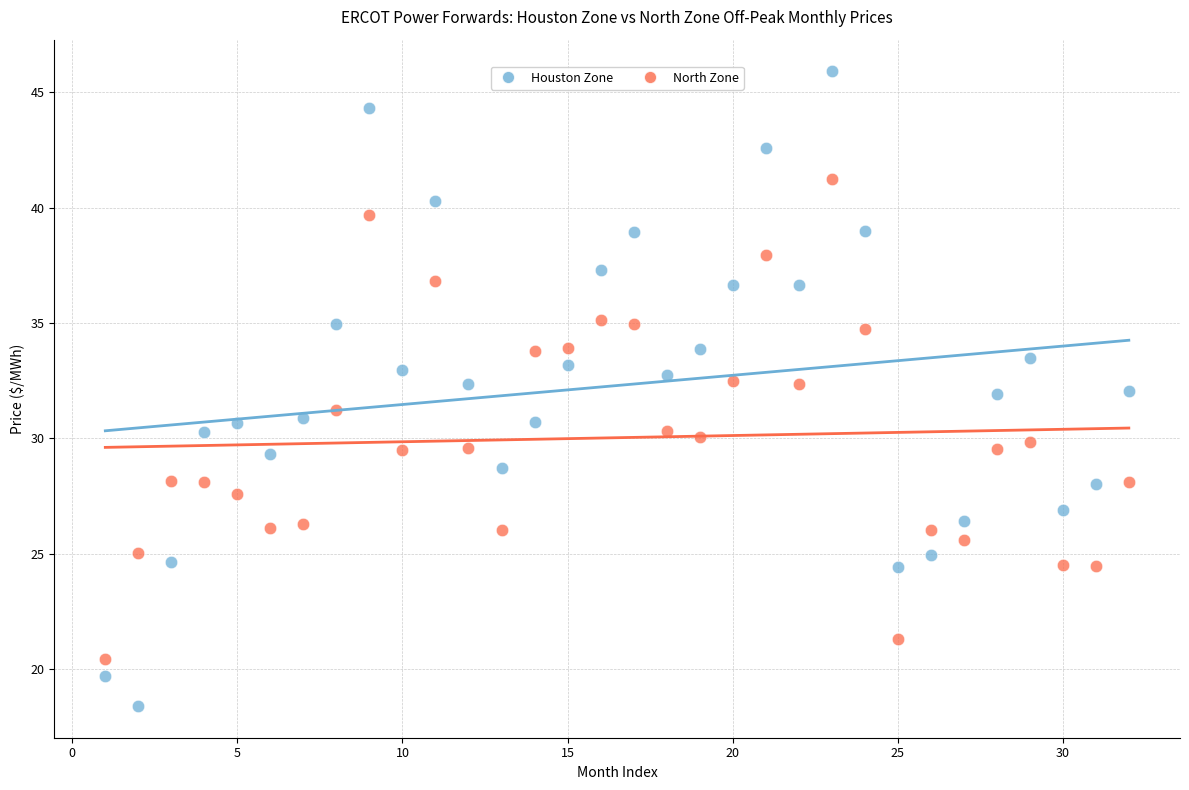

Which series has the widest spread of Y values?

Houston Zone